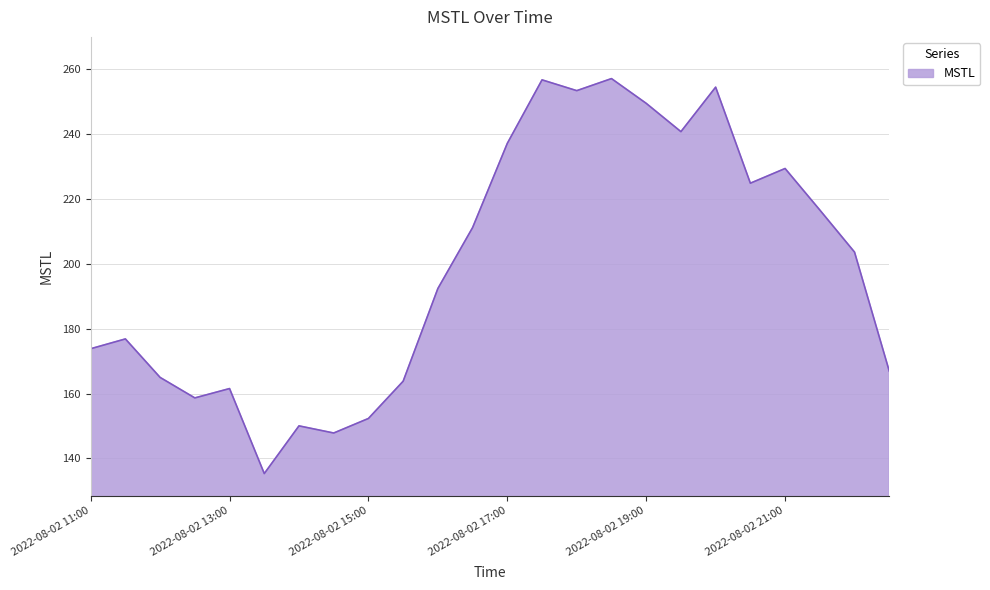

What is the greatest value displayed?

257.0